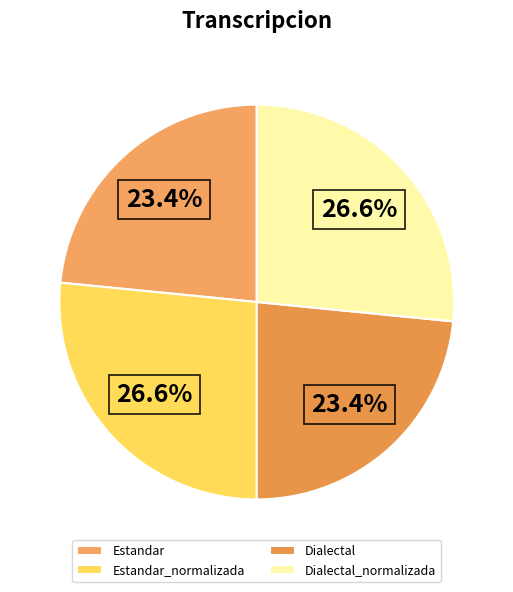

How much of the chart is everything except Dialectal?

76.6%